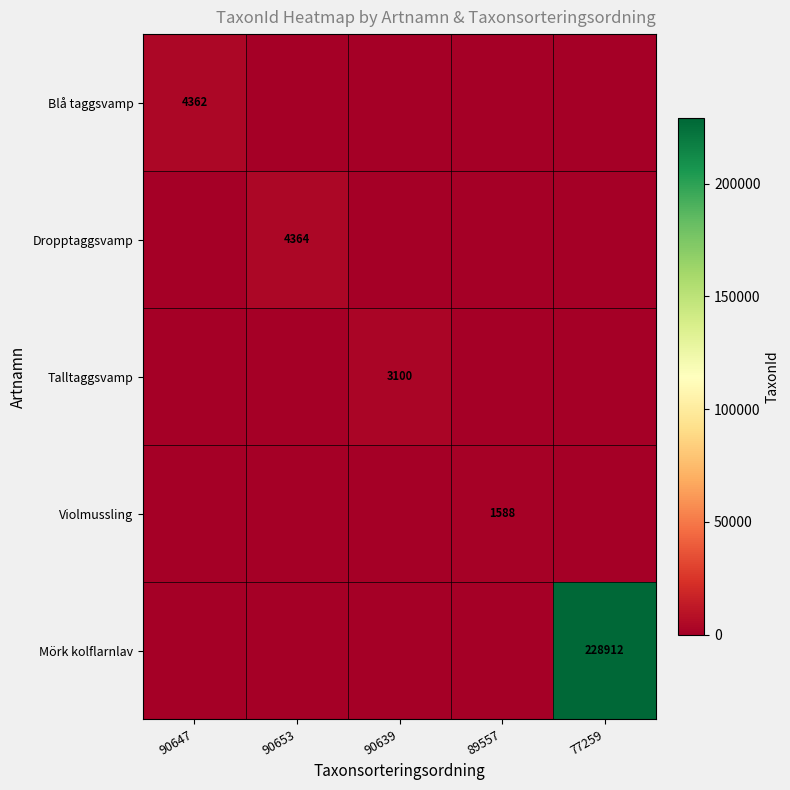

Where is Blå taggsvamp nearest to the value 2181?

90647